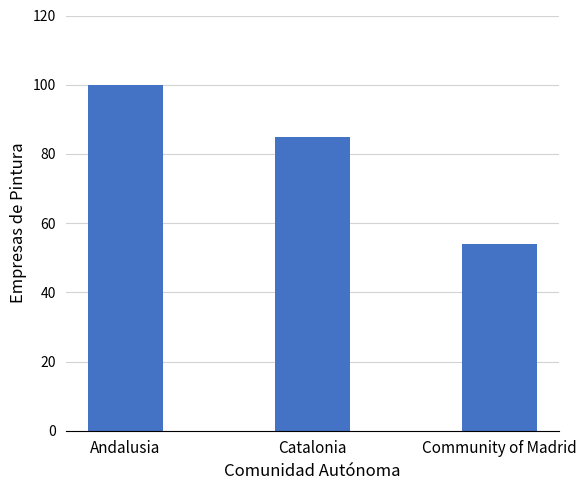

What is the label of the 2nd bar from the right?

Catalonia